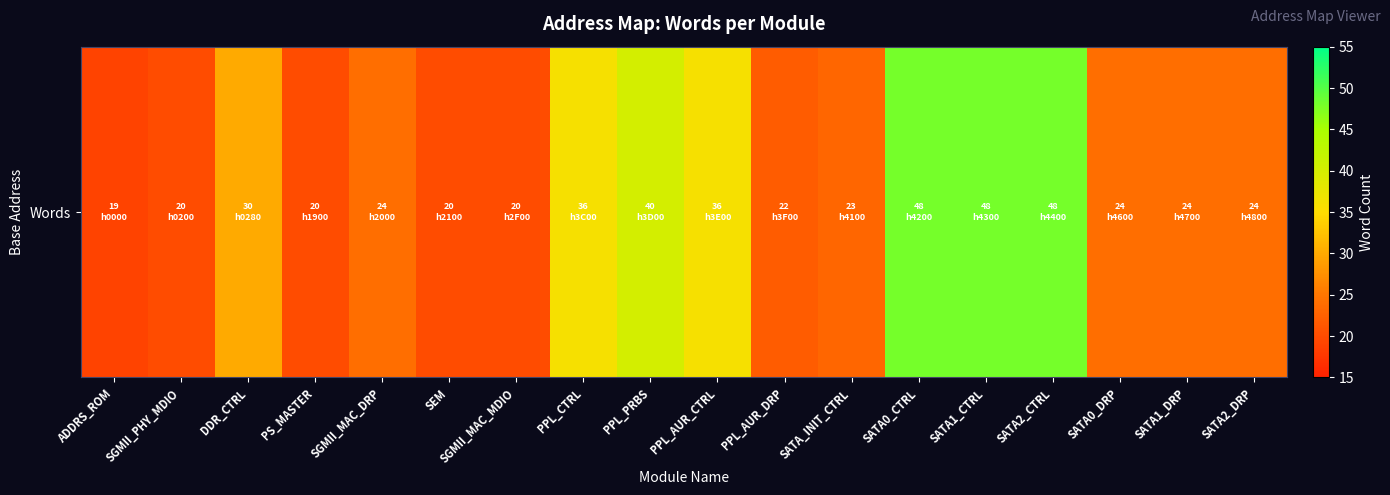

Rank the categories by value from lowest to highest.

ADDRS_ROM, SGMII_PHY_MDIO, PS_MASTER, SEM, SGMII_MAC_MDIO, PPL_AUR_DRP, SATA_INIT_CTRL, SGMII_MAC_DRP, SATA0_DRP, SATA1_DRP, SATA2_DRP, DDR_CTRL, PPL_CTRL, PPL_AUR_CTRL, PPL_PRBS, SATA0_CTRL, SATA1_CTRL, SATA2_CTRL